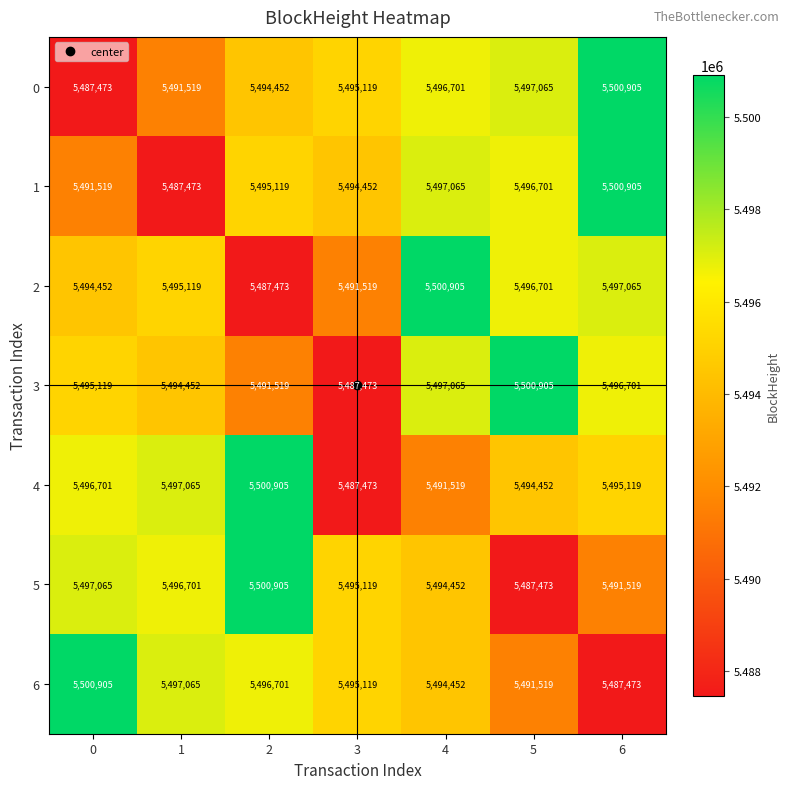

Between 4 and 6, which series saw the biggest shift?

6